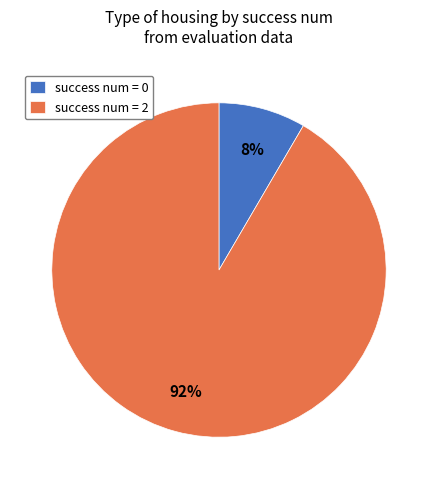

To the nearest percent, what portion does success num = 0 represent?

8%